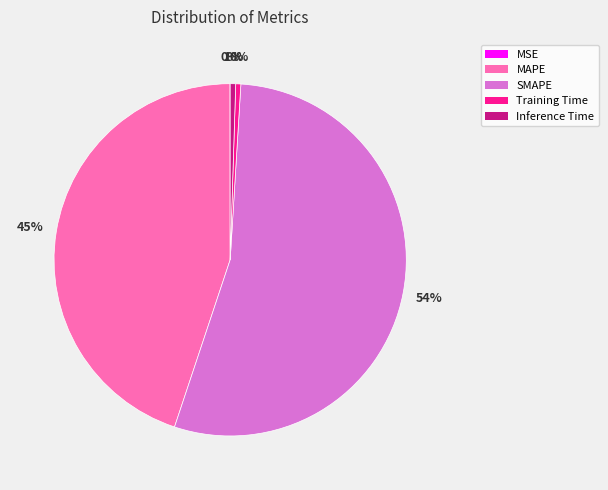

To the nearest percent, what portion does Inference Time represent?

1%